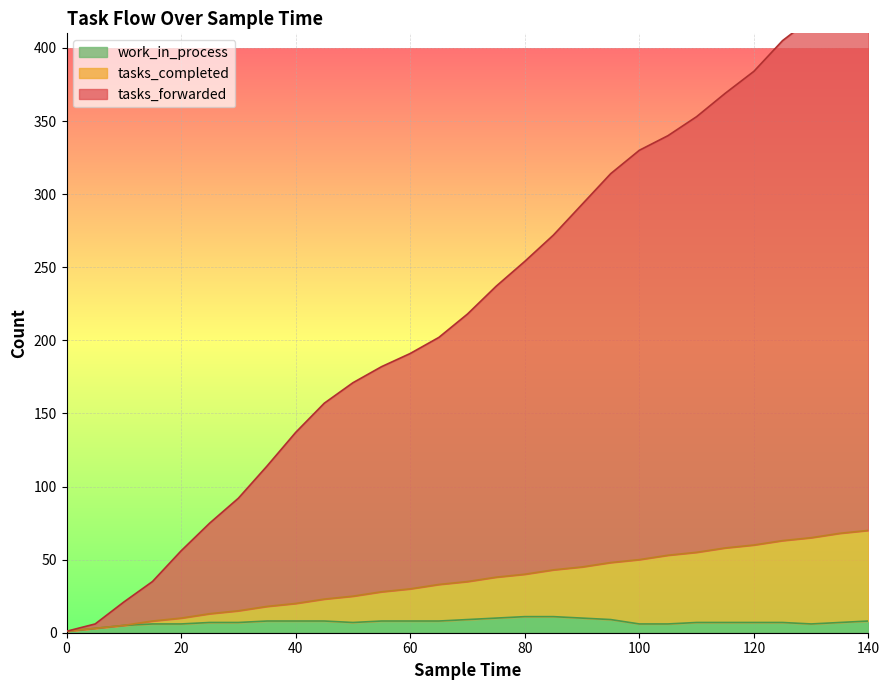

At which category is the sum across all series the highest?

140